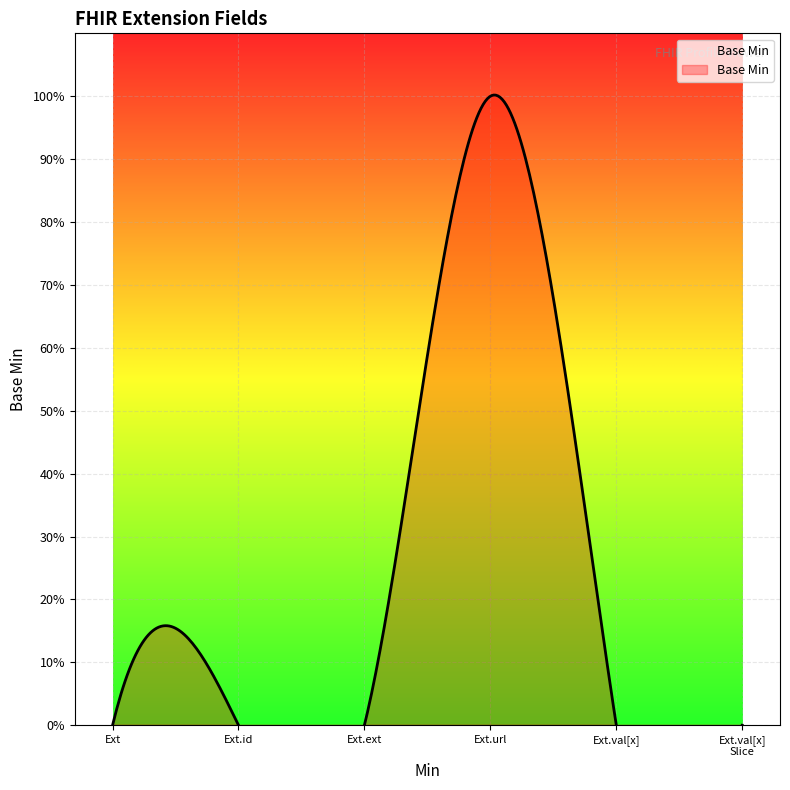

Count the number of data series in this chart.

1